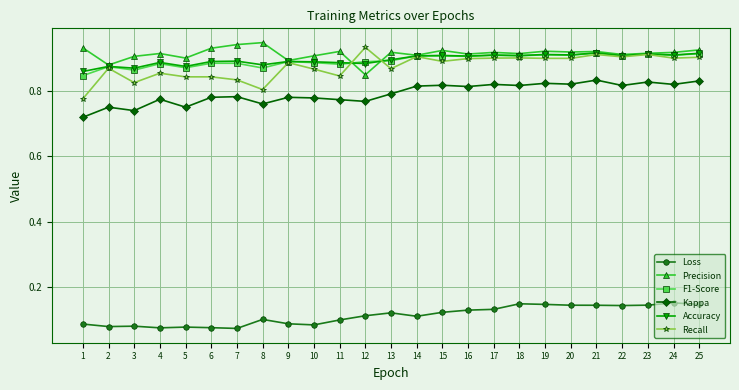

Which category has the lowest value in the Precision series?

12